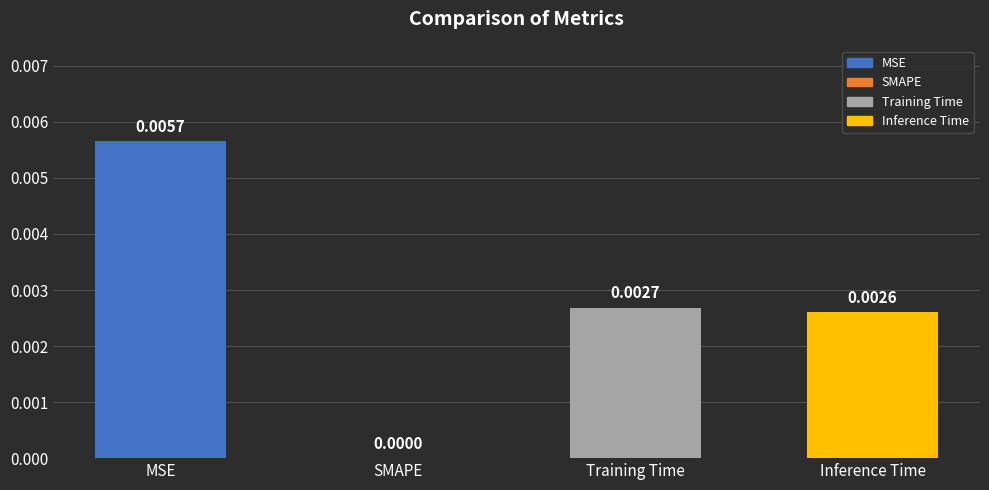

The value at Inference Time is 0.0. True or false?

True